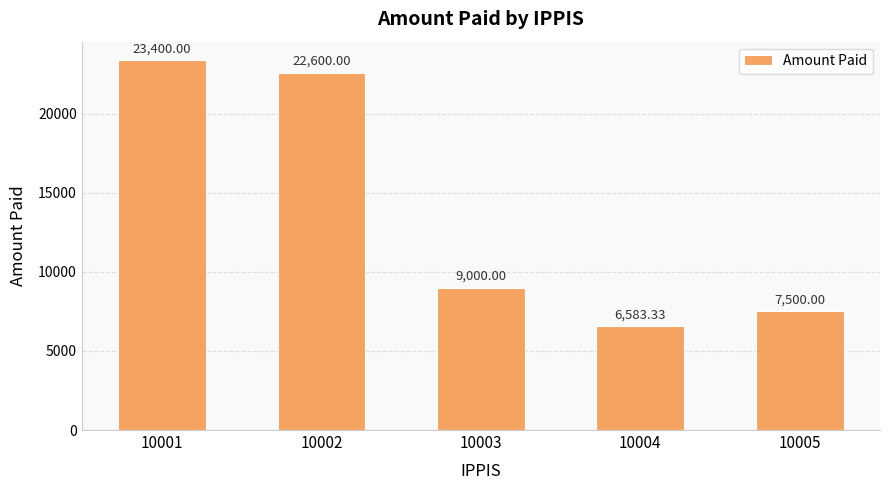

What is the value of the 3rd bar from the left?

9000.0